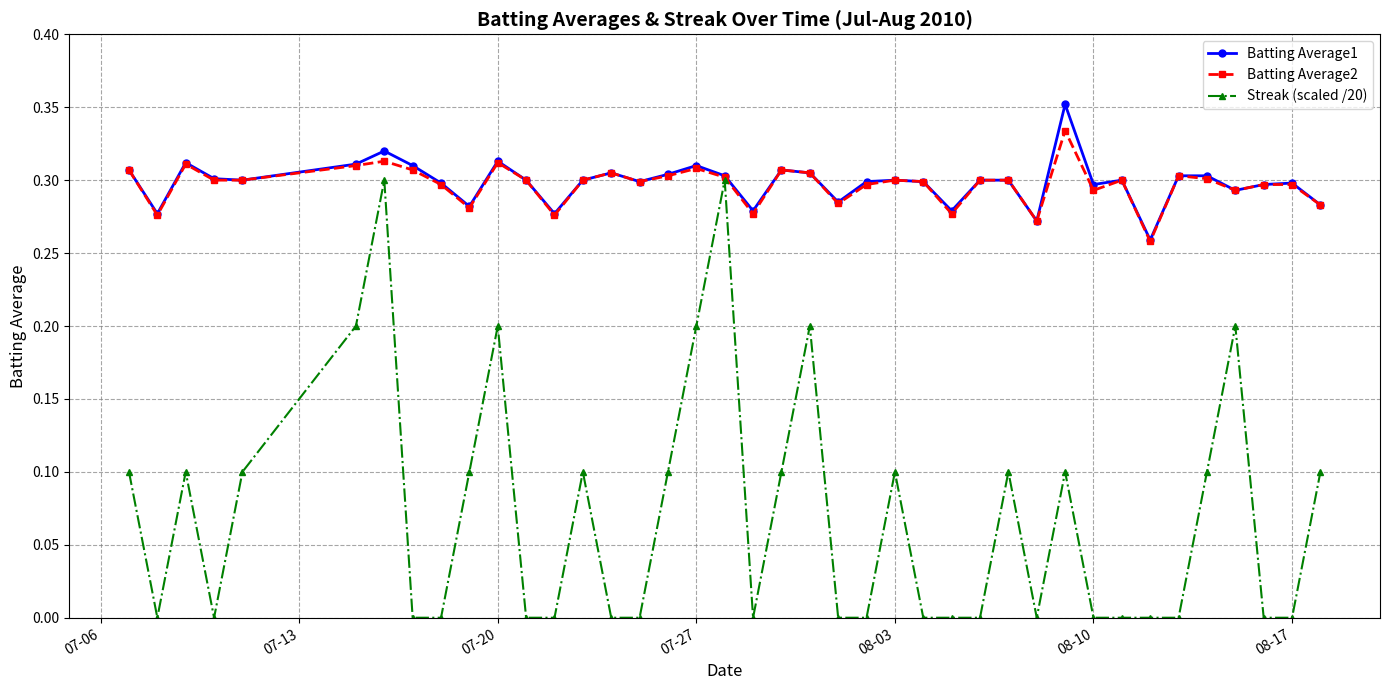

Which series has the largest range (max minus min)?

Streak (scaled /20)